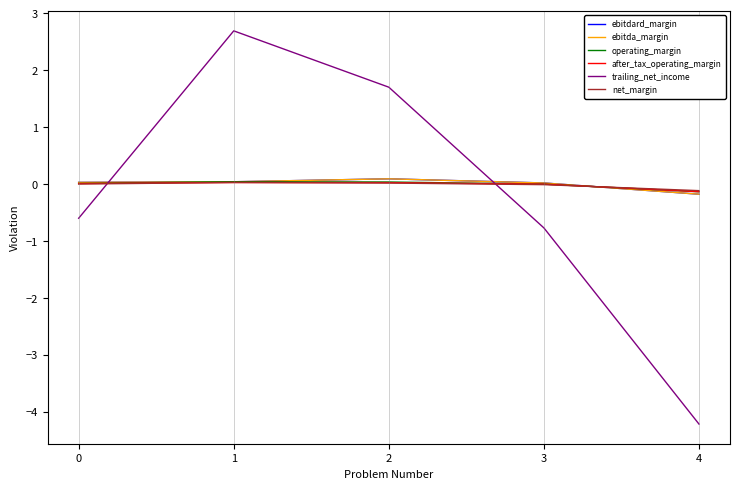

What is the minimum value shown in the chart?

-4.2